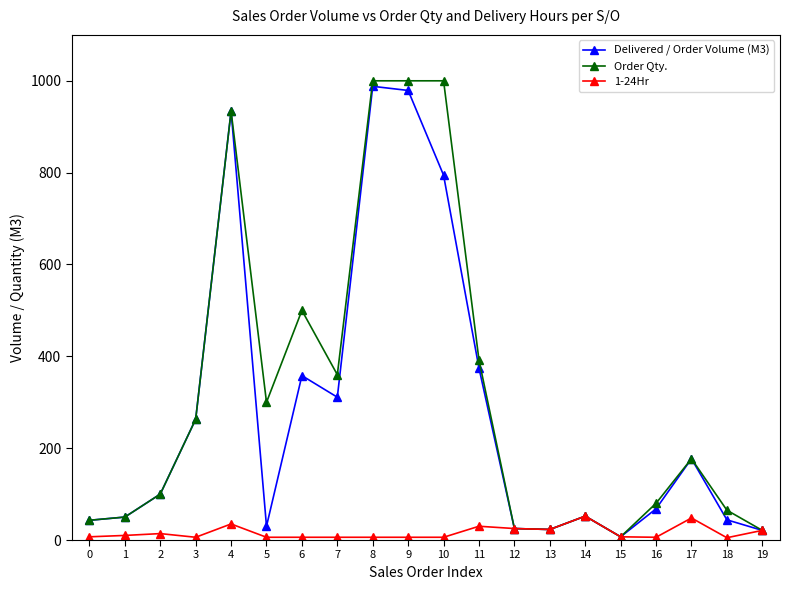

True or false: 1-24Hr has more than 0 interior local peaks.

True